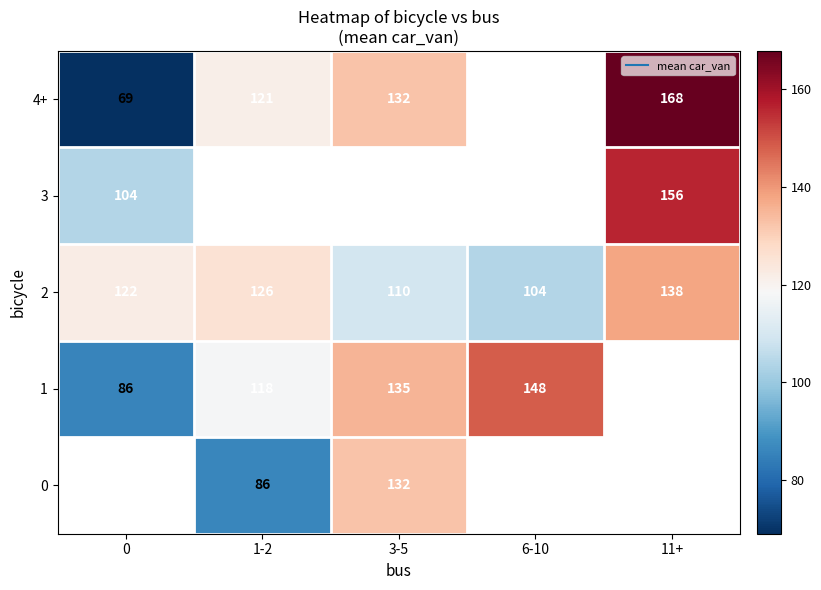

What is the smallest value displayed?

69.0